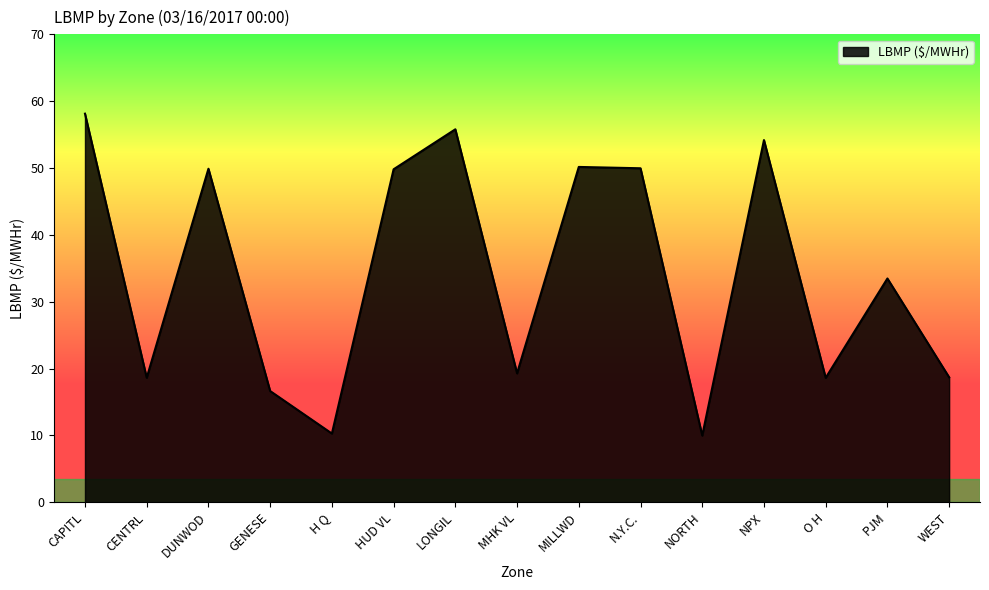

Where is the first local maximum?

DUNWOD